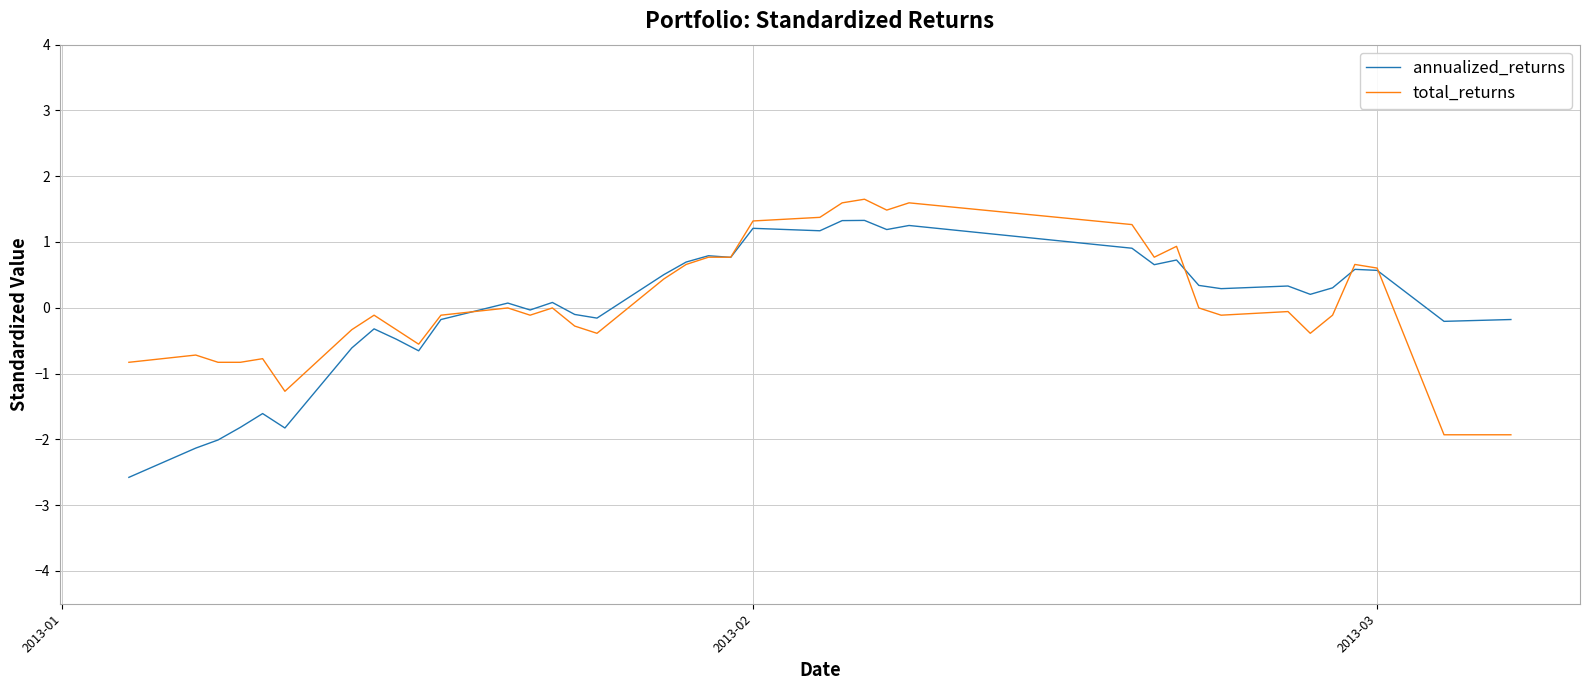

What are all the series names shown in the legend?

annualized_returns, total_returns